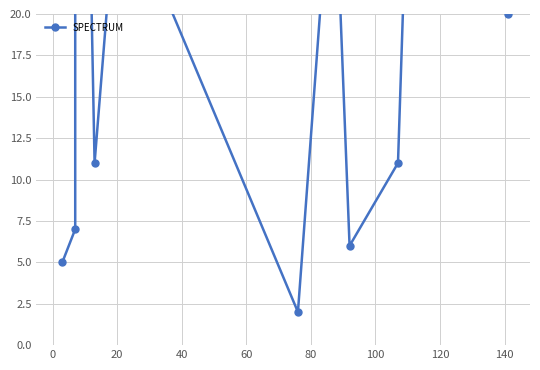

What is the difference between the maximum and minimum values?

188